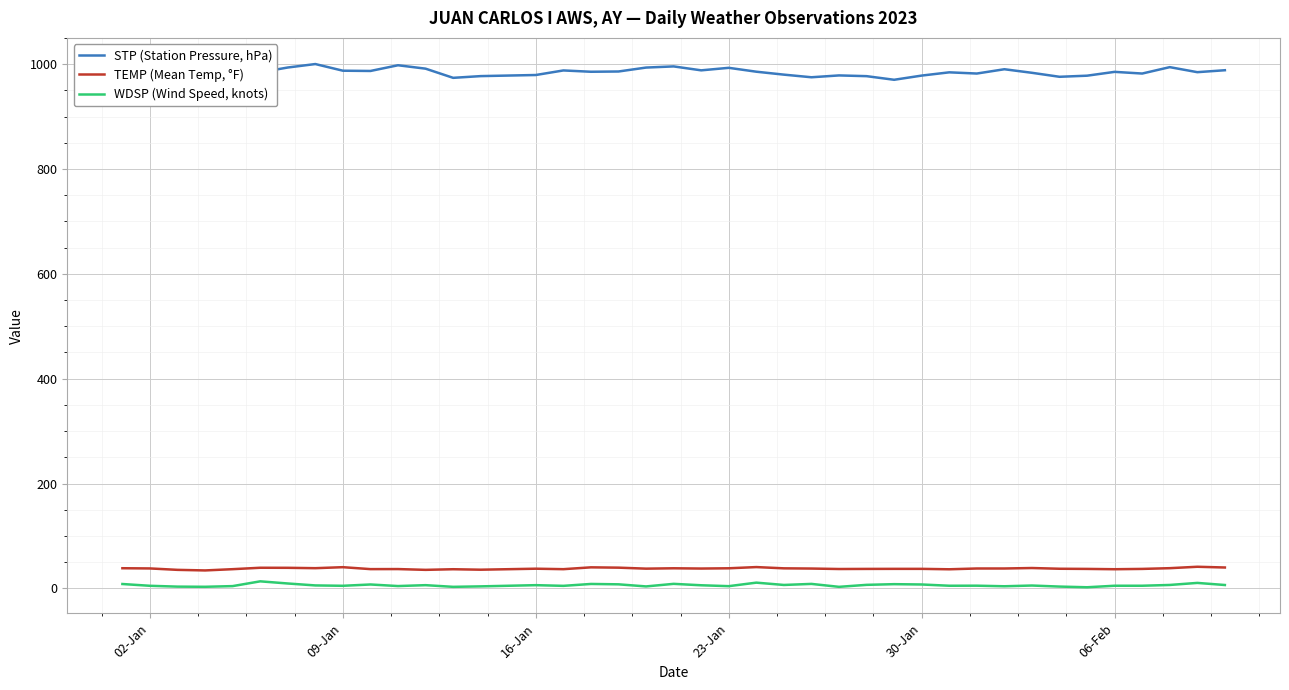

True or false: STP (Station Pressure, hPa) has more than 2 points higher than both neighbors.

True